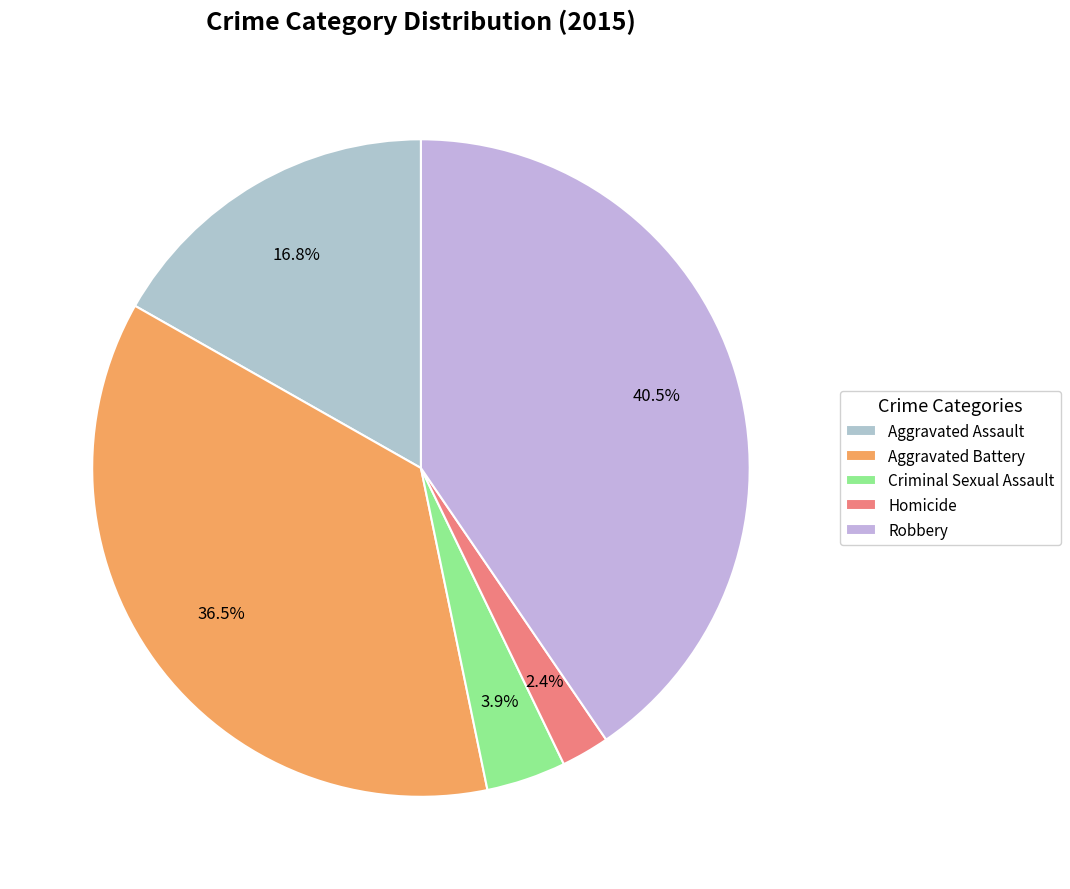

Combined, what portion of the pie is Aggravated Battery and Robbery?

76.9%